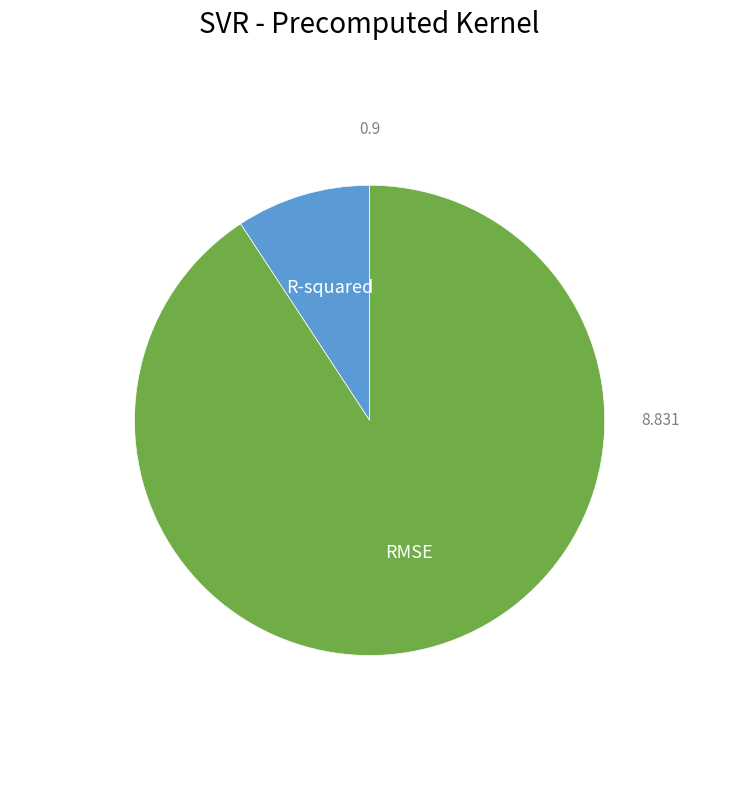

Rank the categories by value from highest to lowest.

RMSE, R-squared